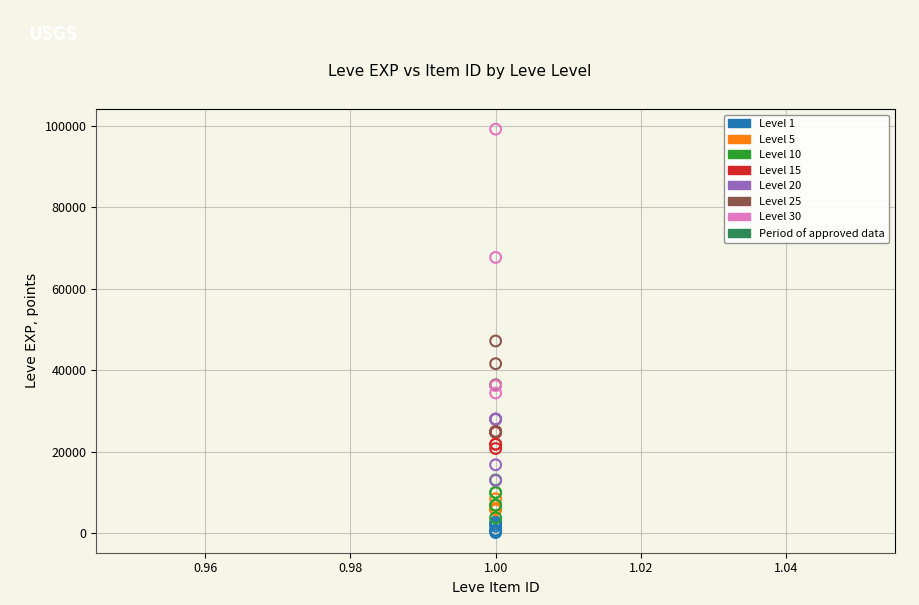

Which series has the largest Y range (max minus min)?

Level 30